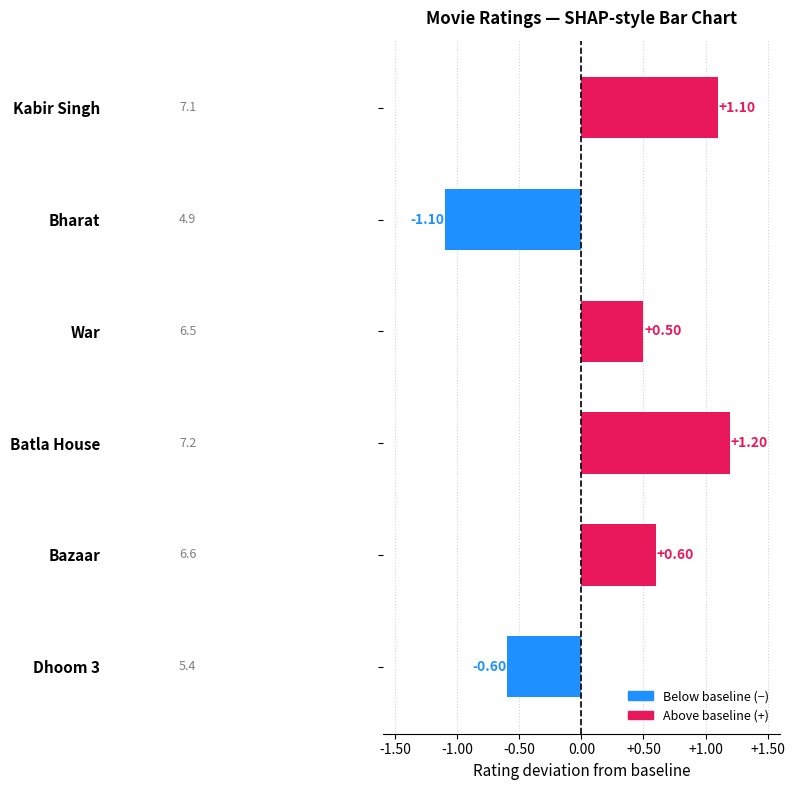

How many positive values are there?

4